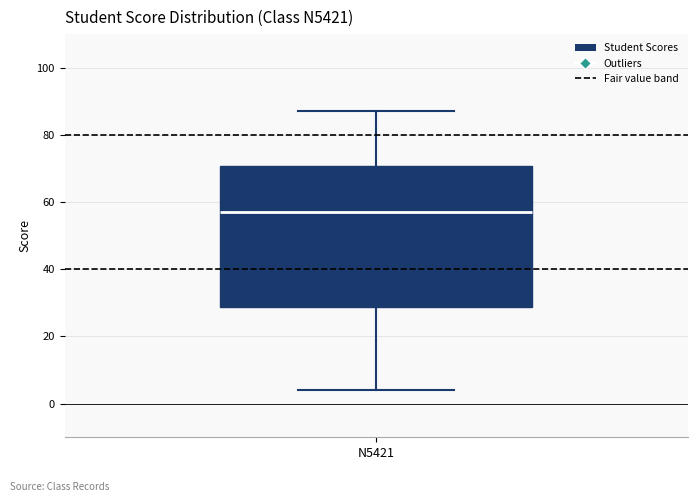

Where does the lower whisker of the box for N5421 end on the y-axis? The values are not printed on the chart, so give them approximately, as read against the axis.

4